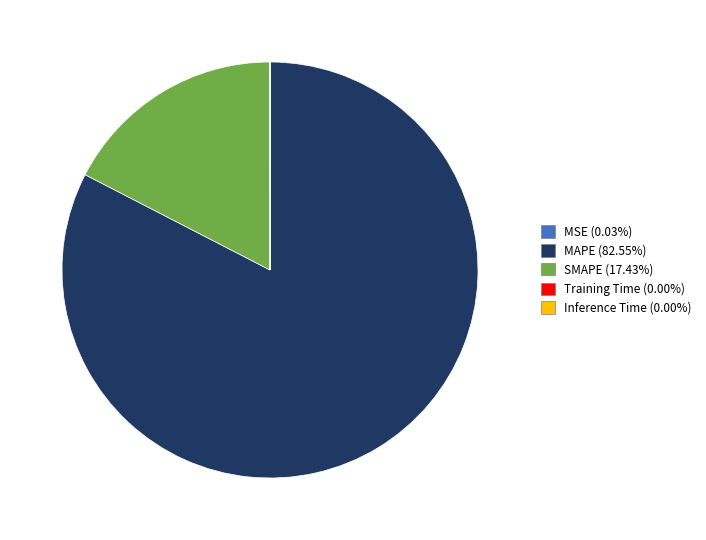

Is the sum of MAPE and SMAPE greater than half?

Yes